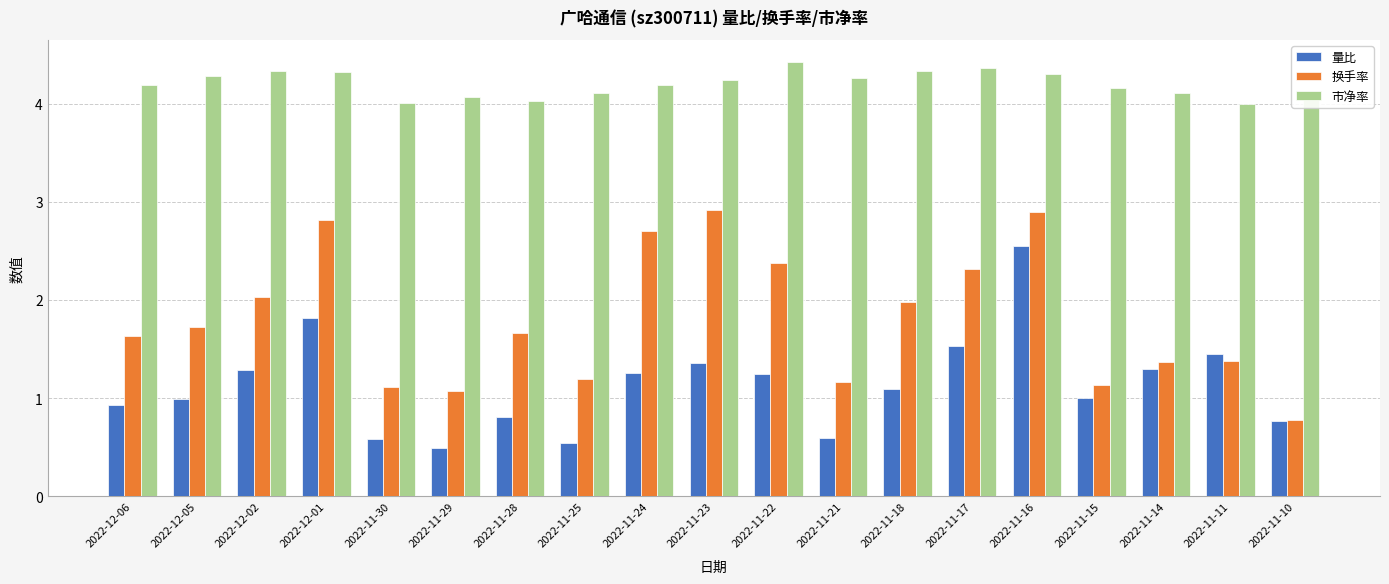

What is the label of the 7th bar from the right?

2022-11-18